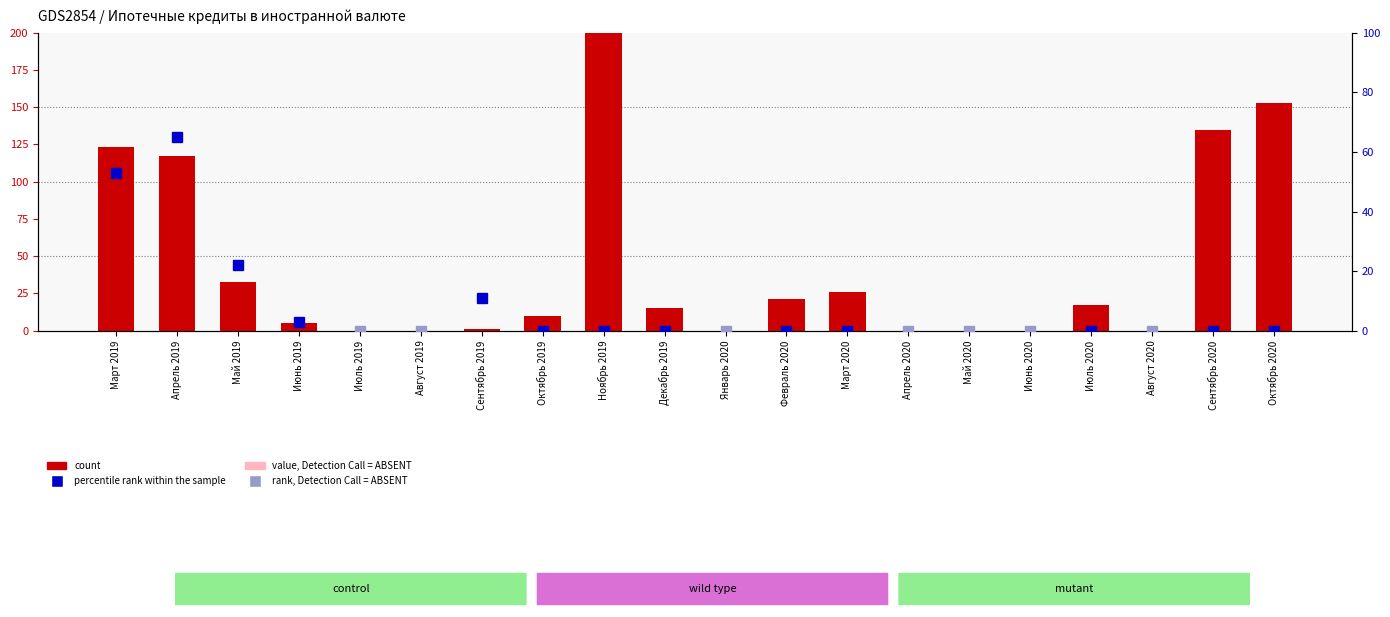

How many bars are there in total?

20